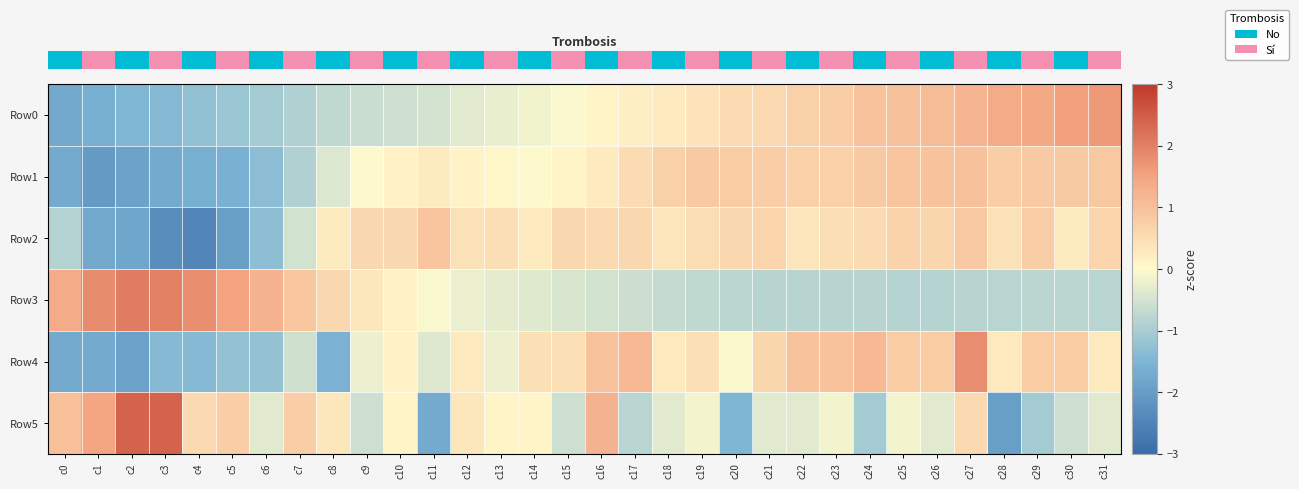

How many categories are shown in the chart?

32